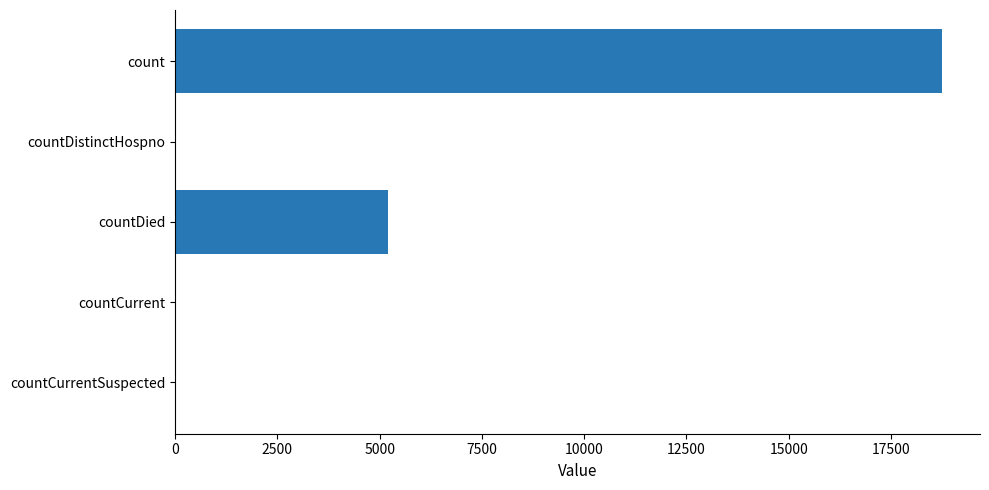

Does the chart contain stacked bars?

No